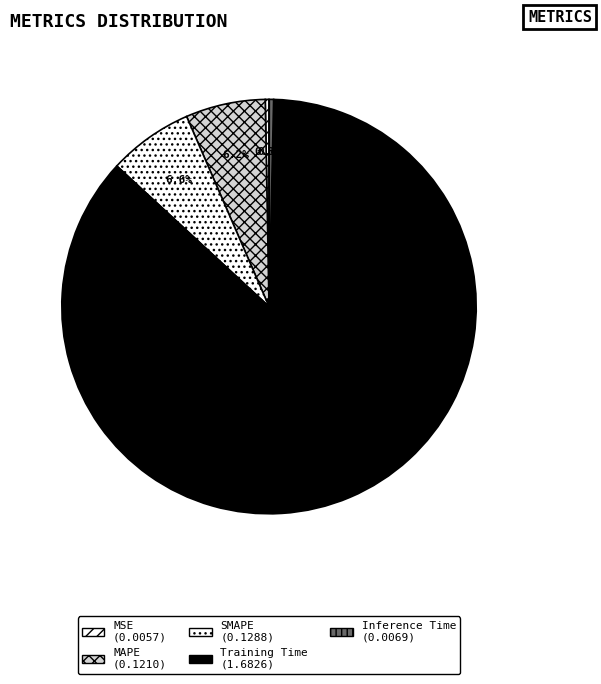

How many slices are in this pie chart?

5